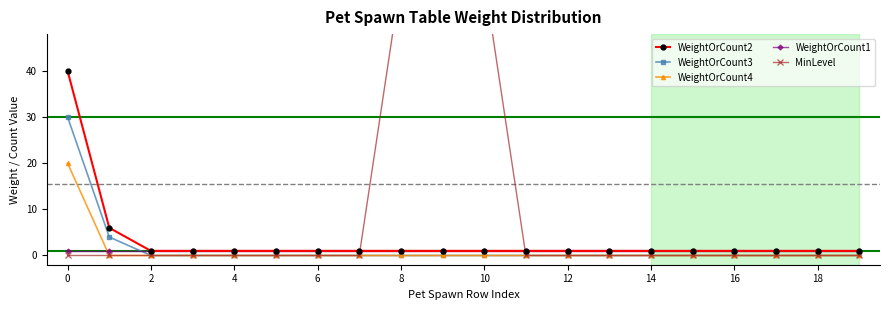

True or false: WeightOrCount2 and WeightOrCount3 intersect in this chart.

False